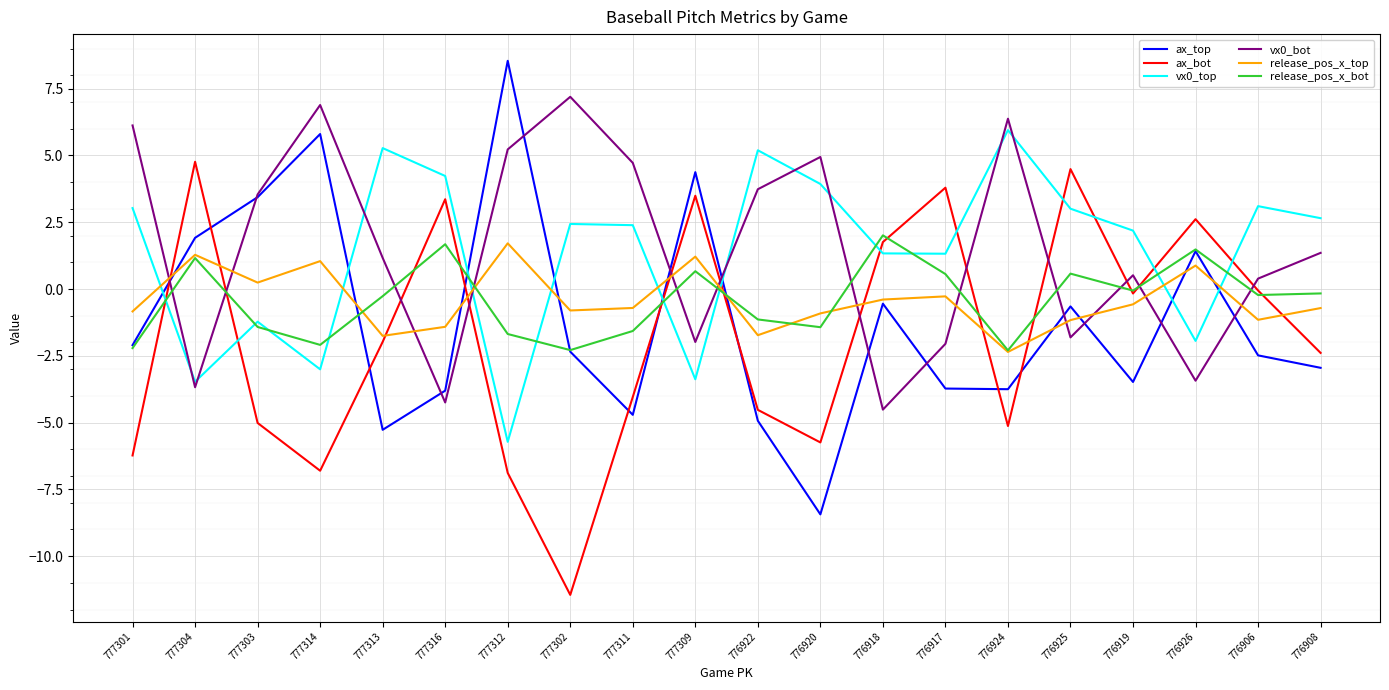

What are all the series names shown in the legend?

ax_top, ax_bot, vx0_top, vx0_bot, release_pos_x_top, release_pos_x_bot